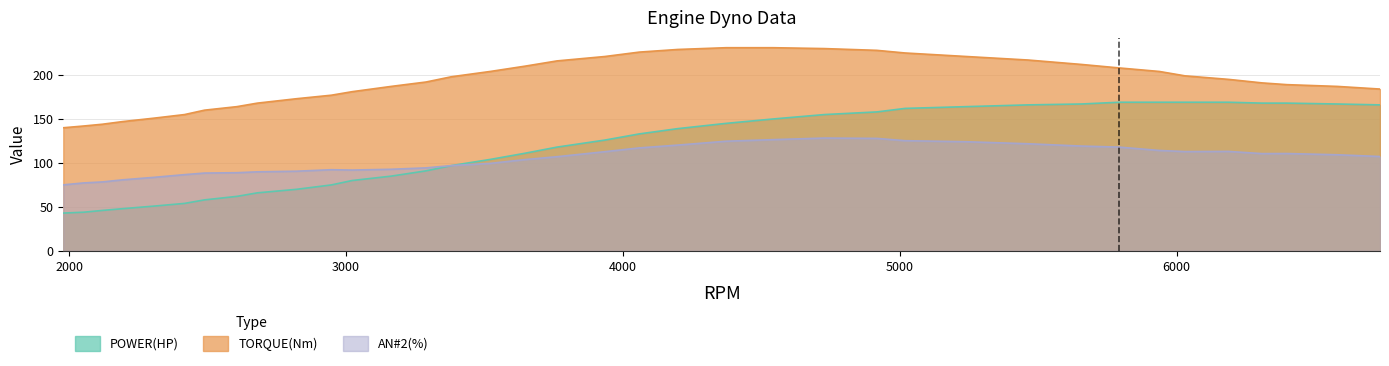

What is the sum of all POWER(HP) values?

4313.0